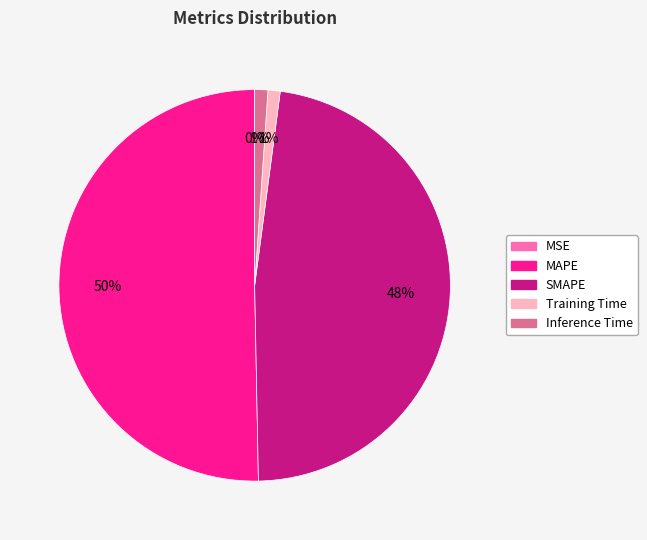

Between SMAPE and MAPE, which is larger?

MAPE